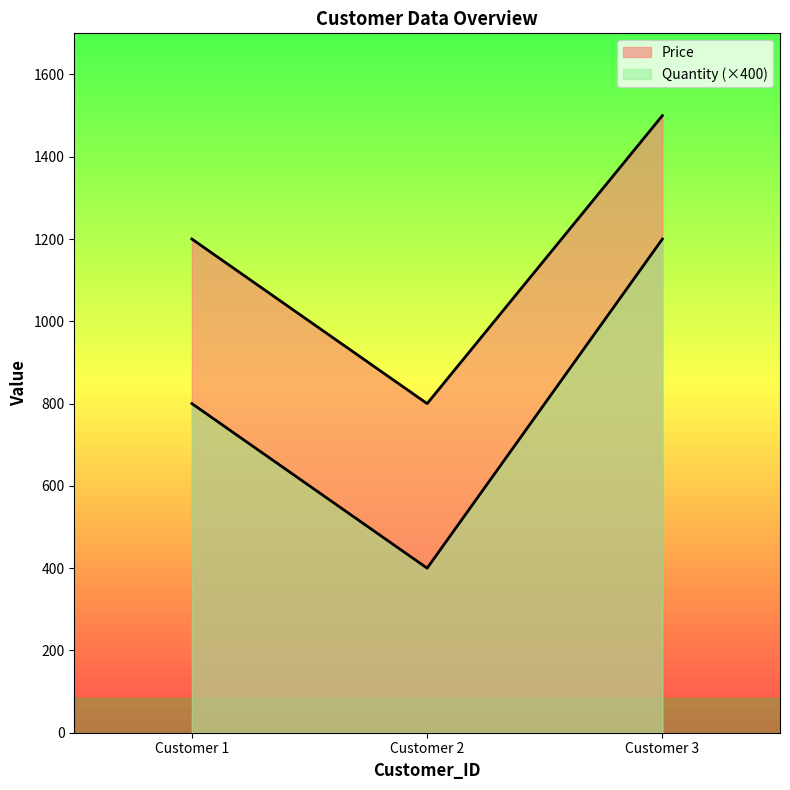

How many values in the Price series exceed 1200?

1